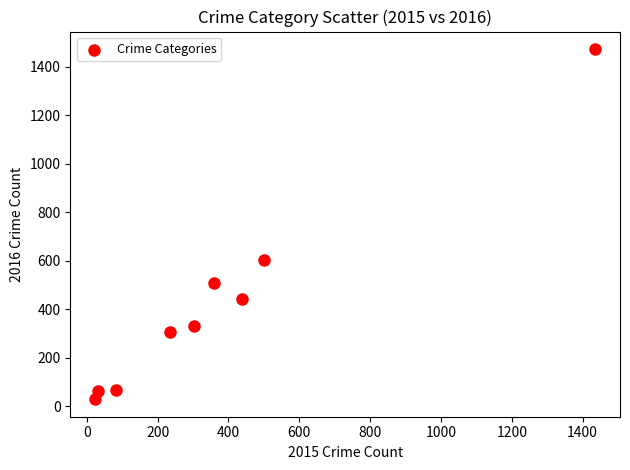

What is the average Y value?

423